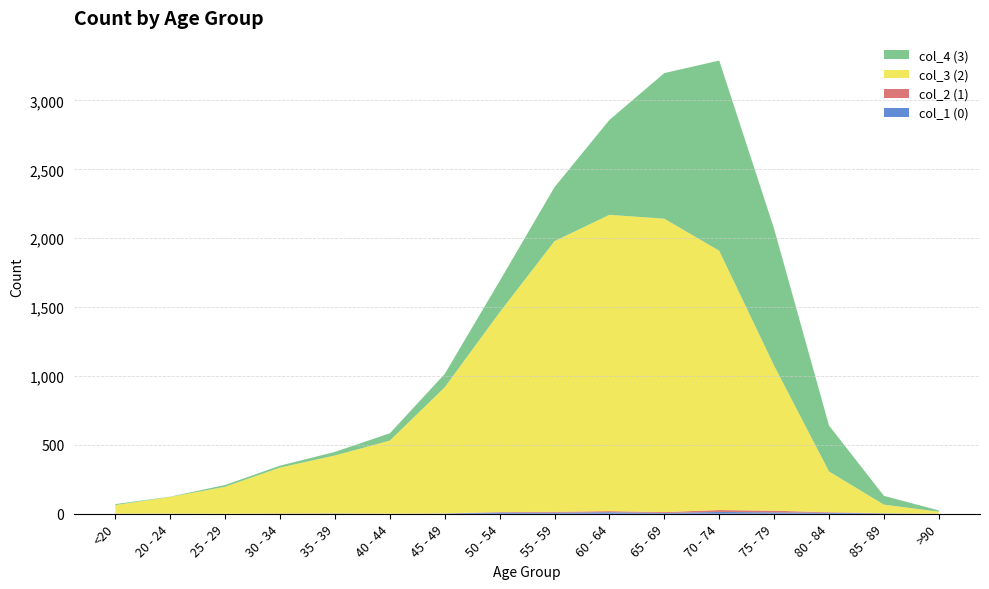

Reading left to right, transcribe all the data shown in this chart.

col_1 (0): <20=0	20 - 24=1	25 - 29=0	30 - 34=0	35 - 39=2	40 - 44=0	45 - 49=2	50 - 54=9	55 - 59=8	60 - 64=11	65 - 69=6	70 - 74=13	75 - 79=10	80 - 84=7	85 - 89=3	>90=0
col_2 (1): <20=1	20 - 24=0	25 - 29=0	30 - 34=2	35 - 39=1	40 - 44=1	45 - 49=1	50 - 54=3	55 - 59=6	60 - 64=8	65 - 69=6	70 - 74=14	75 - 79=12	80 - 84=4	85 - 89=1	>90=0
col_3 (2): <20=62	20 - 24=121	25 - 29=196	30 - 34=333	35 - 39=420	40 - 44=530	45 - 49=915	50 - 54=1450	55 - 59=1965	60 - 64=2151	65 - 69=2130	70 - 74=1882	75 - 79=1053	80 - 84=296	85 - 89=62	>90=15
col_4 (3): <20=7	20 - 24=2	25 - 29=13	30 - 34=14	35 - 39=26	40 - 44=53	45 - 49=97	50 - 54=227	55 - 59=392	60 - 64=689	65 - 69=1057	70 - 74=1381	75 - 79=993	80 - 84=333	85 - 89=64	>90=9